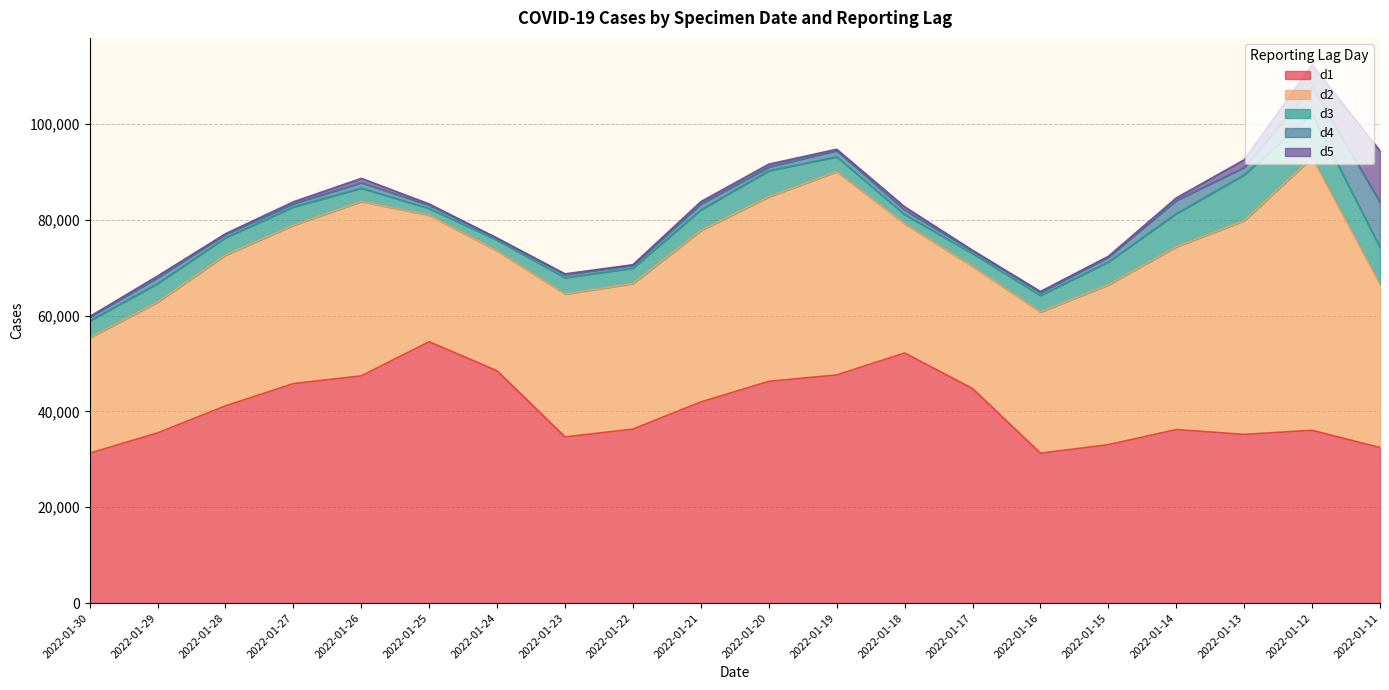

List the series in order of their peak value, lowest first.

d4, d3, d5, d1, d2